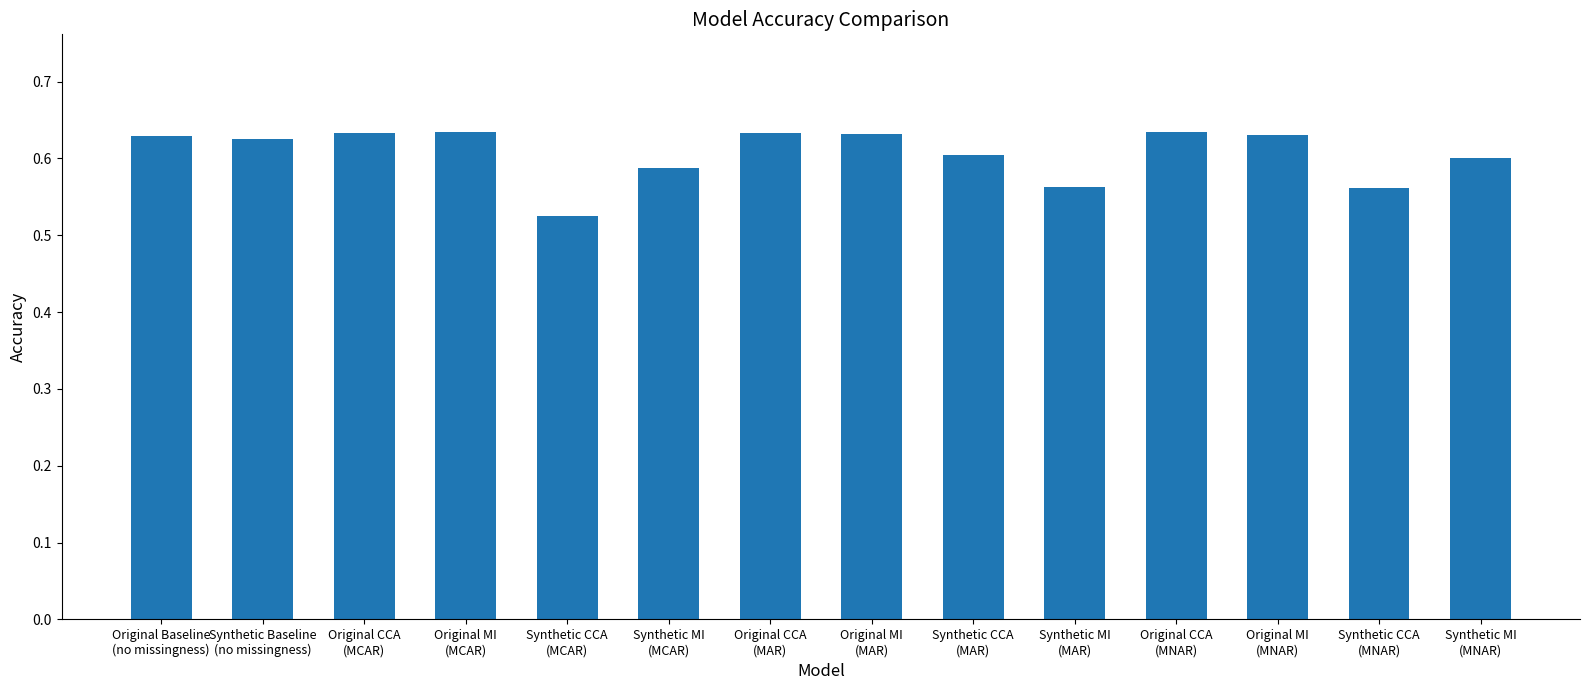

Count the values in the range 0 to 1.

14